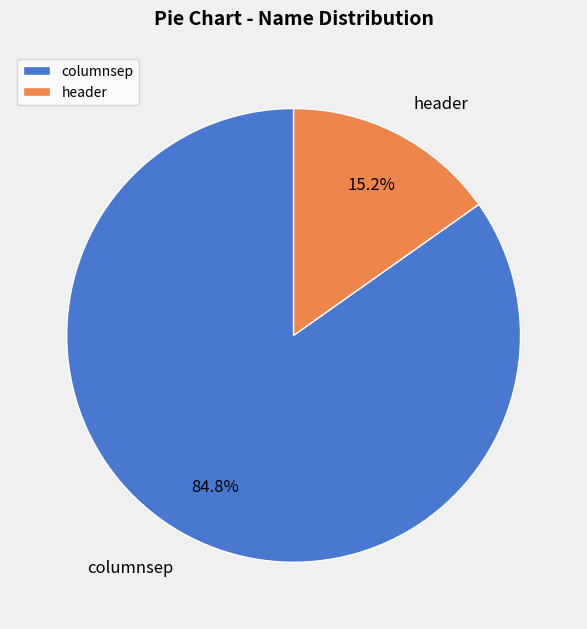

To the nearest percent, what portion does columnsep represent?

85%